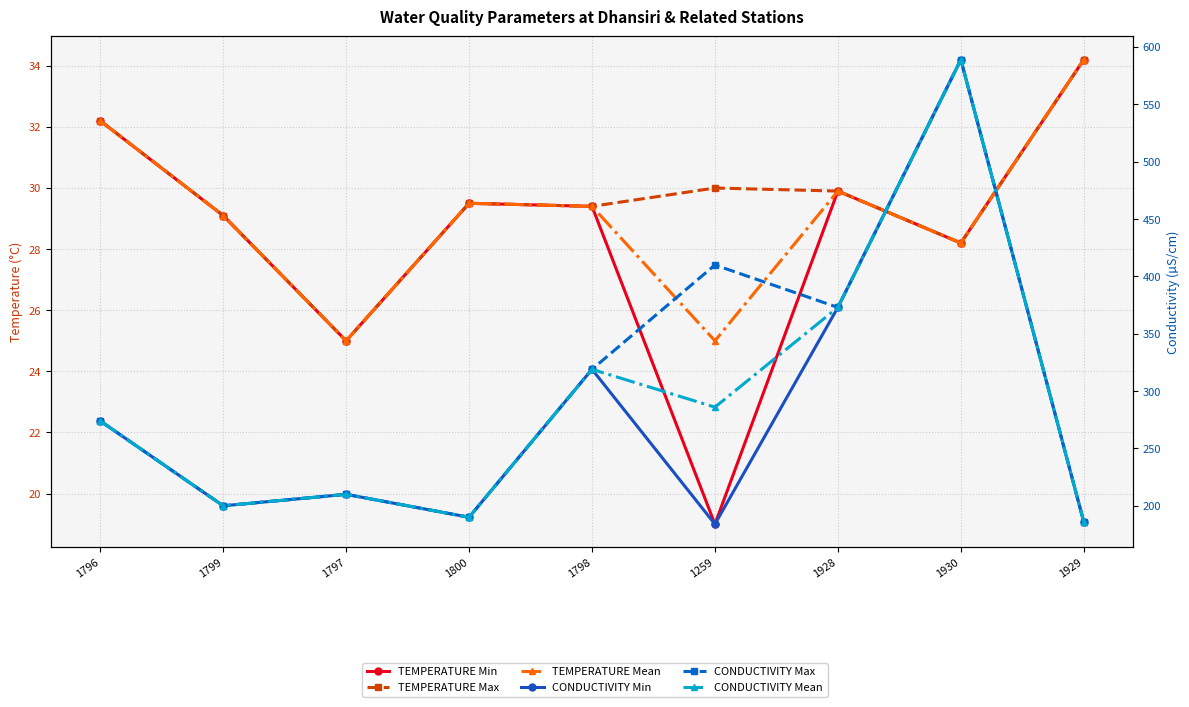

Rank the series by their maximum value, from lowest to highest.

TEMPERATURE Min, TEMPERATURE Max, TEMPERATURE Mean, CONDUCTIVITY Min, CONDUCTIVITY Max, CONDUCTIVITY Mean